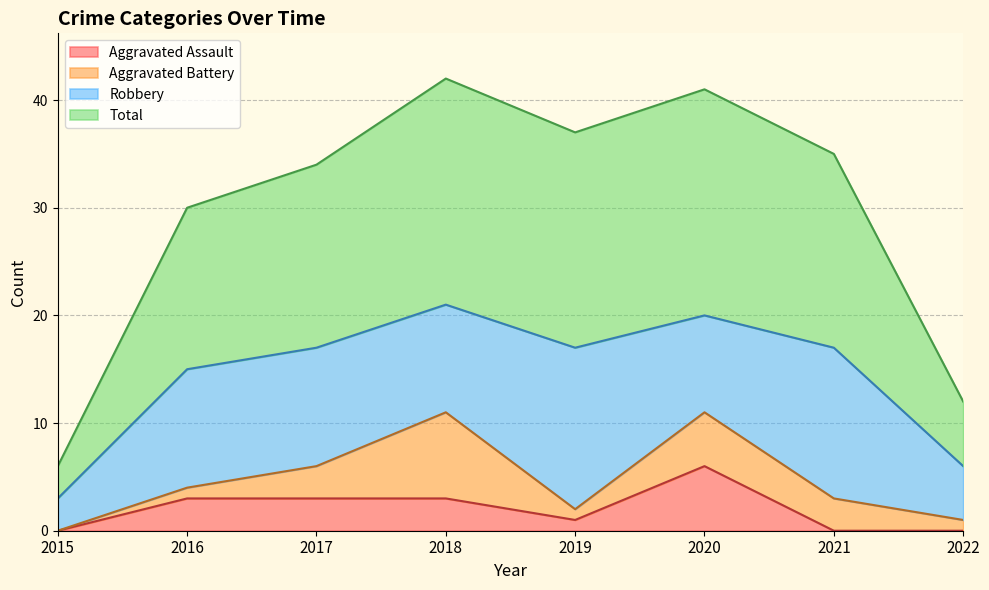

True or false: Aggravated Assault has a value of -2 at 2015.

False